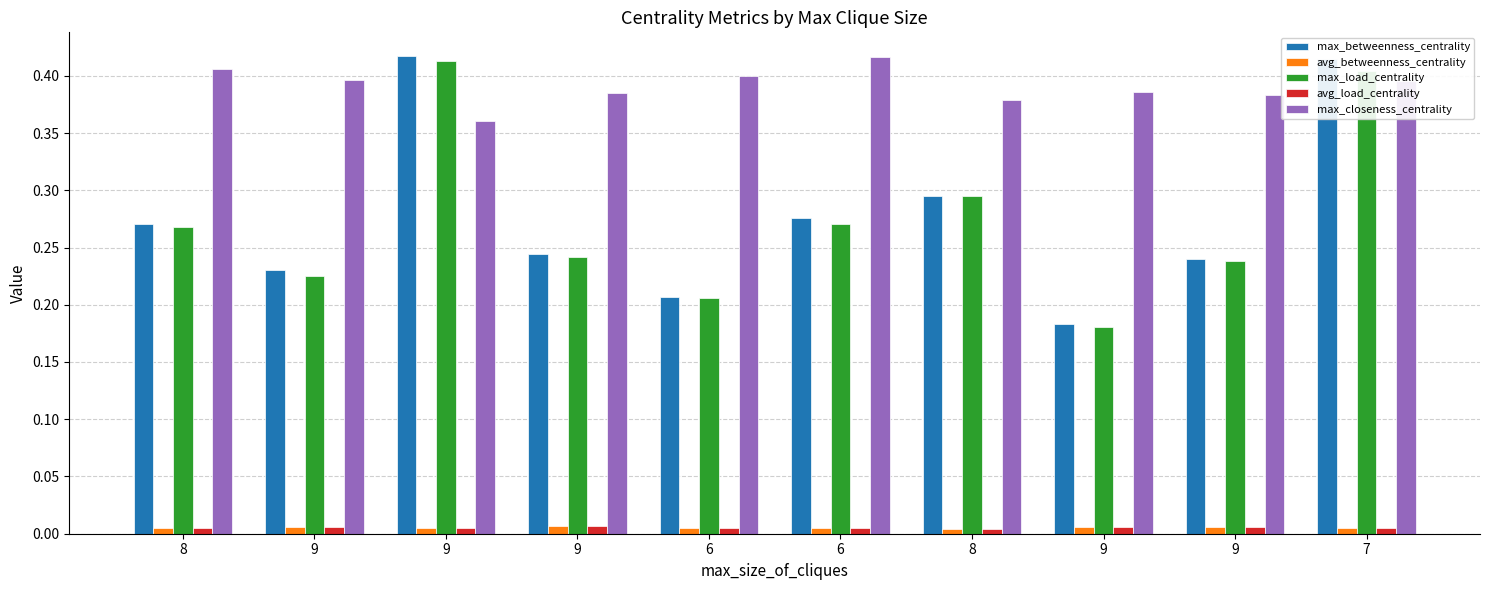

Which has a higher value, 8 or 6?

8